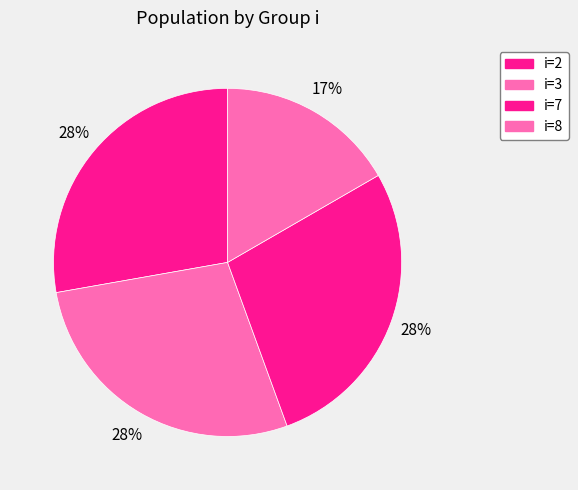

Count the number of slices in the pie.

4